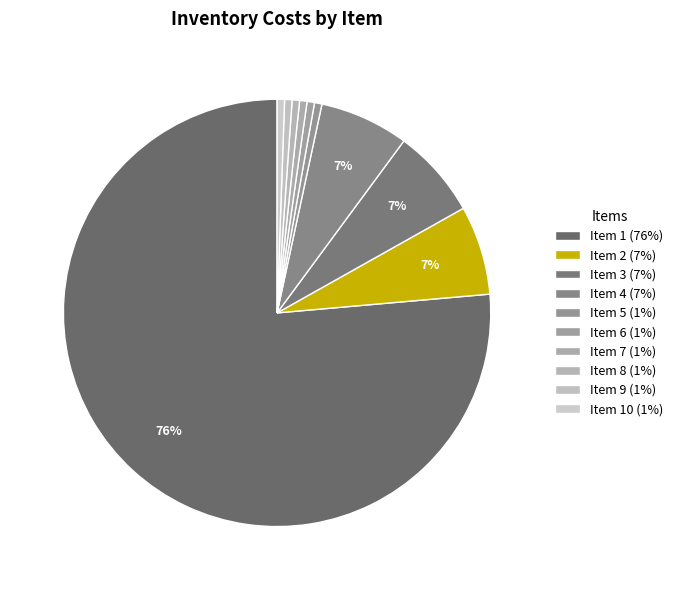

Which category accounts for the majority?

1